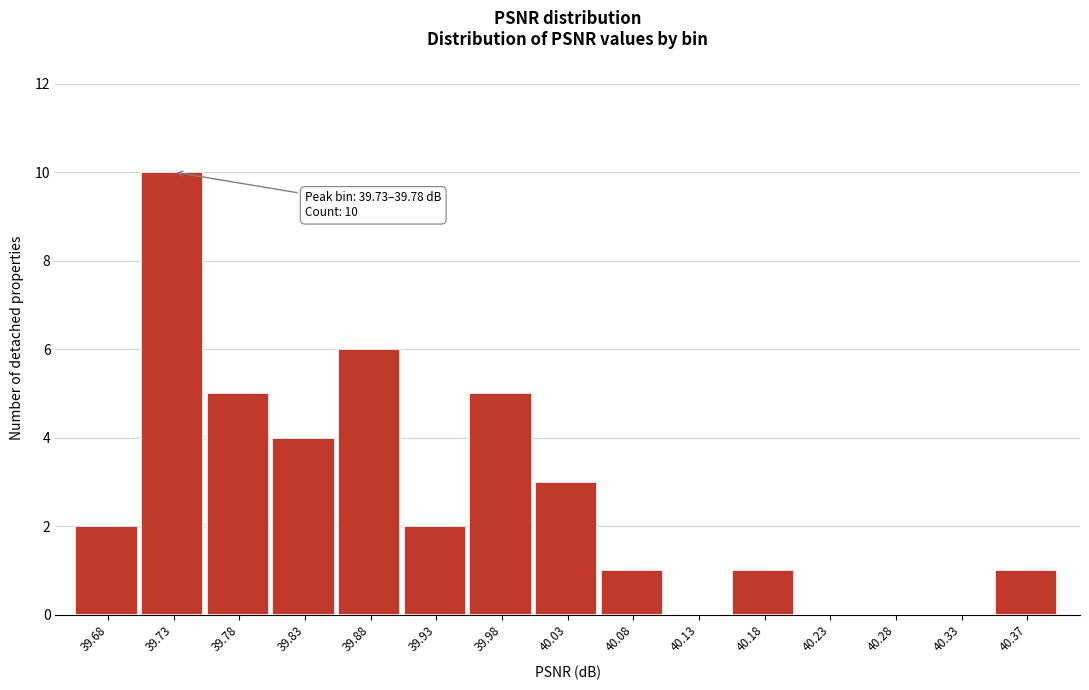

Reading left to right, transcribe all the data shown in this chart.

39.68=2	39.73=10	39.78=5	39.83=4	39.88=6	39.93=2	39.98=5	40.03=3	40.08=1	40.13=0	40.18=1	40.23=0	40.28=0	40.33=0	40.37=1